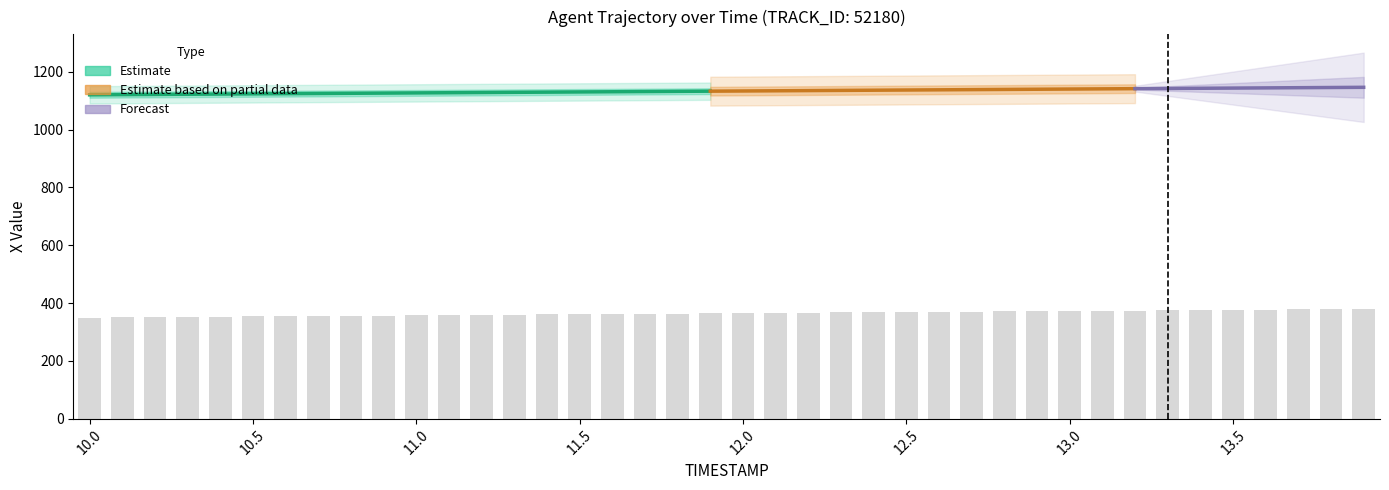

What is the difference between the maximum and minimum values in the Y series?

29.3